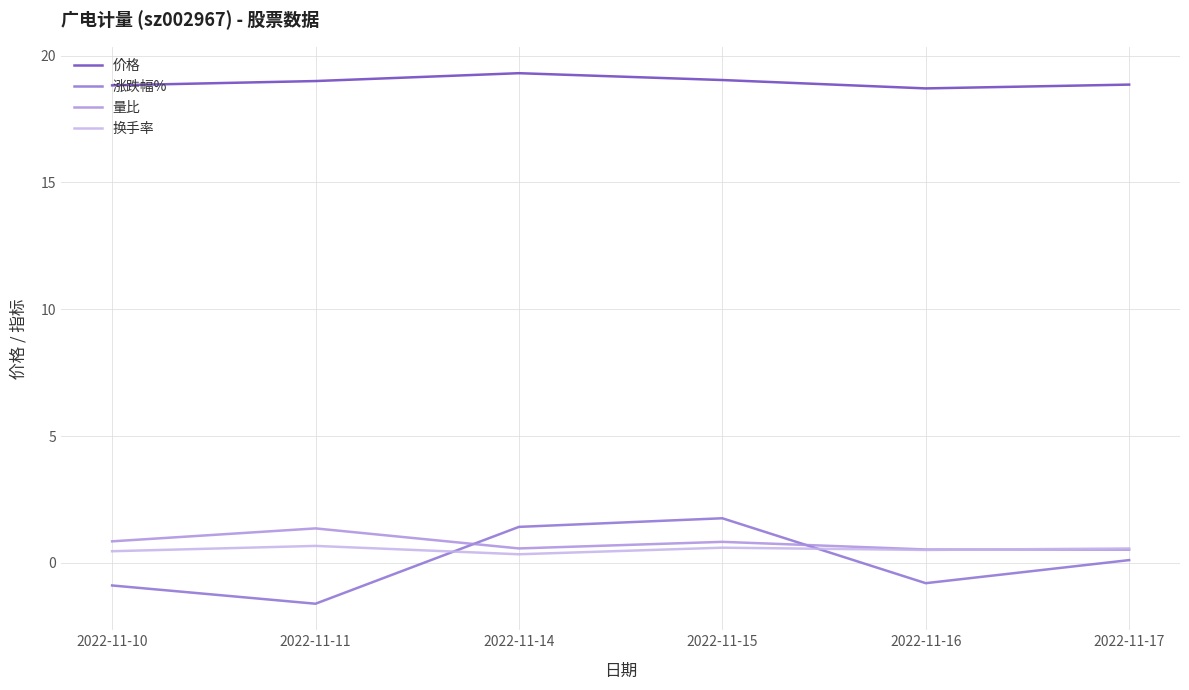

True or false: 量比 and 价格 intersect in this chart.

False